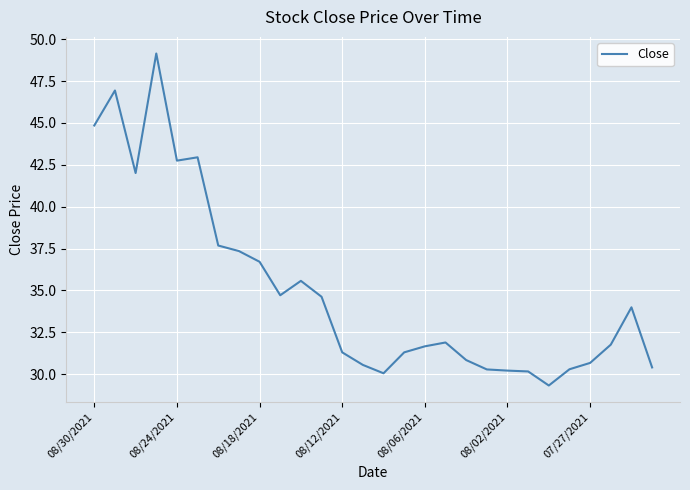

What is the minimum value shown in the chart?

29.3